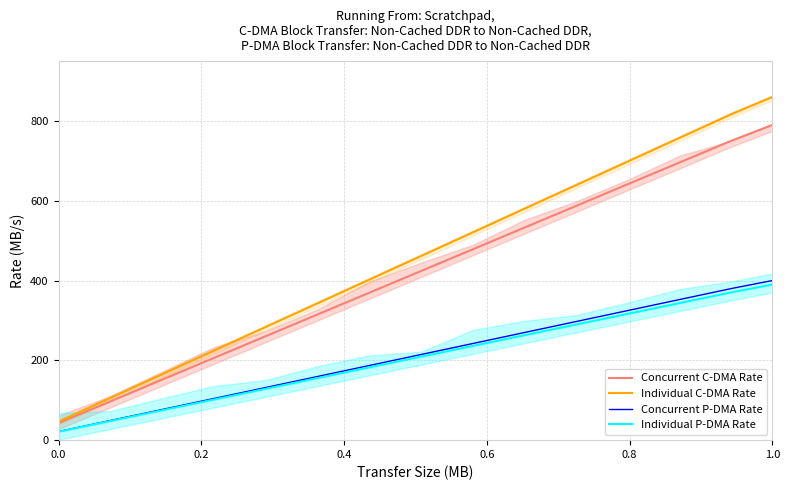

True or false: Concurrent C-DMA Rate and Individual P-DMA Rate cross at least once.

False